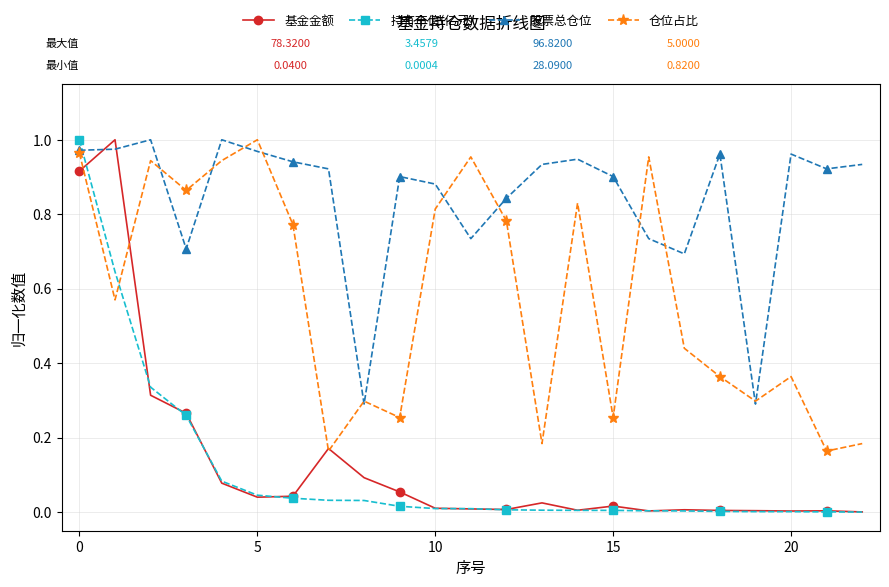

How many interior local peaks does the 仓位占比 series have?

7